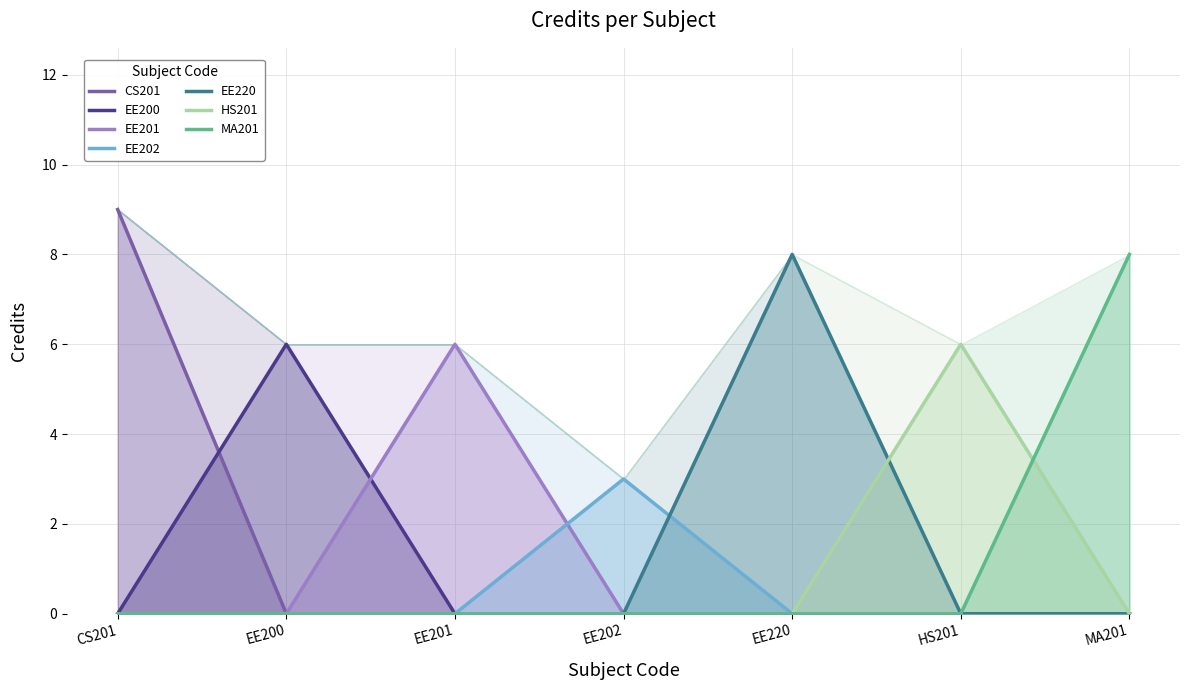

What is the label of the 7th point from the right?

CS201